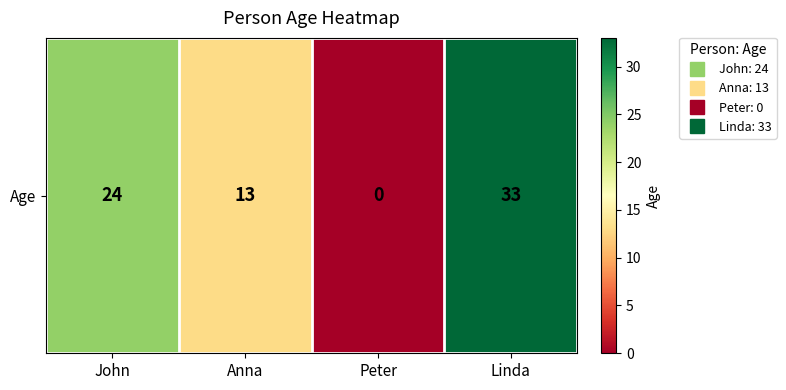

The value at Peter is -16. True or false?

False